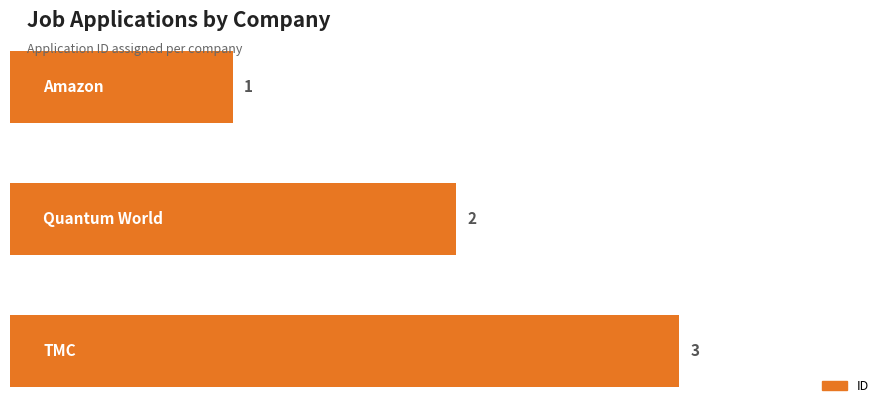

What is the sum of all values?

6